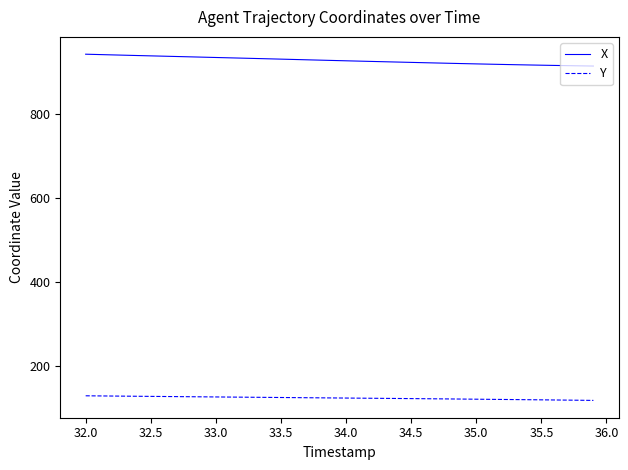

What is the highest value of the Y series?

128.9